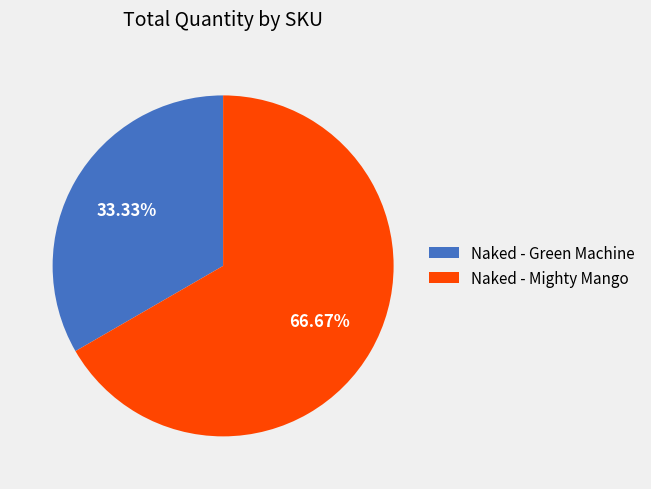

To the nearest percent, what is the difference between the largest and smallest slice percentages?

33%